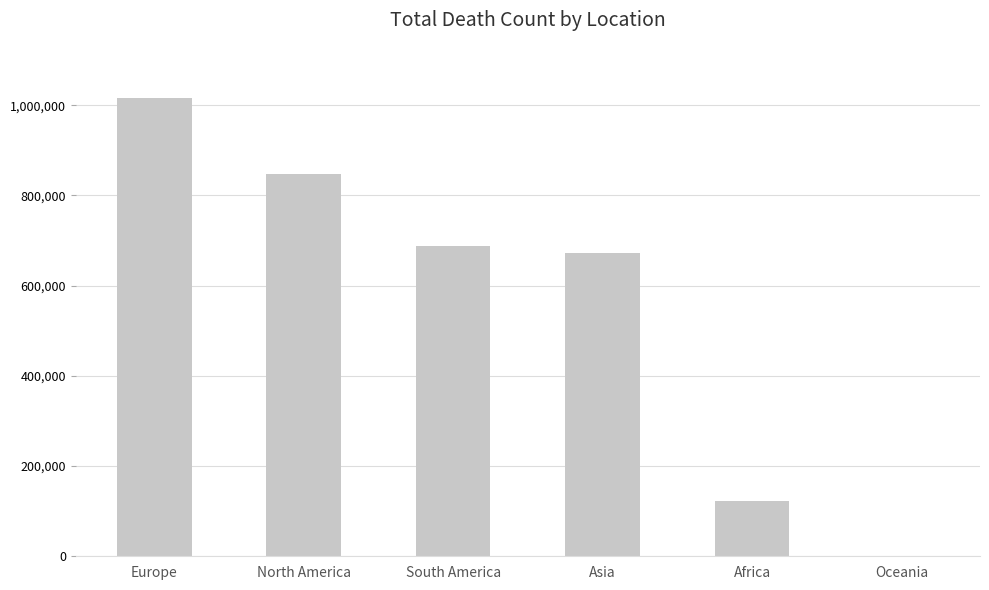

How many categories are shown in the chart?

6